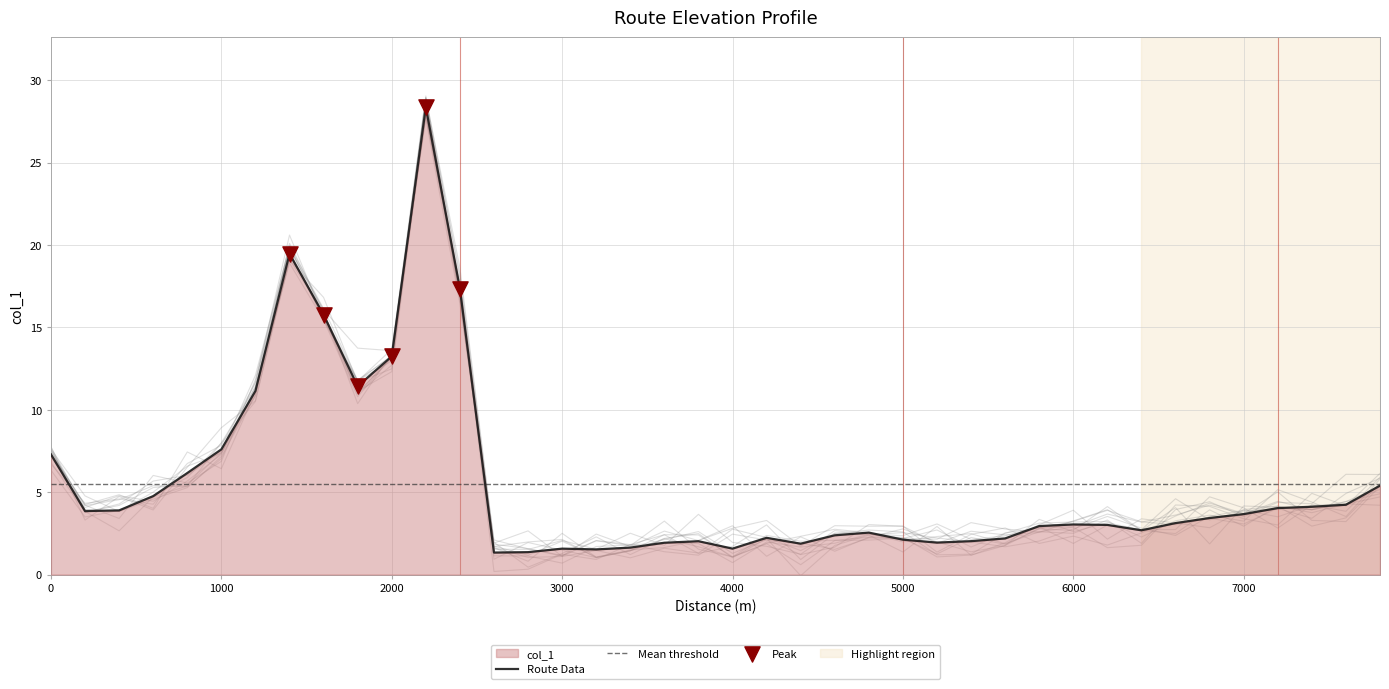

What is the change in value from 2000 to 3800?

-11.2